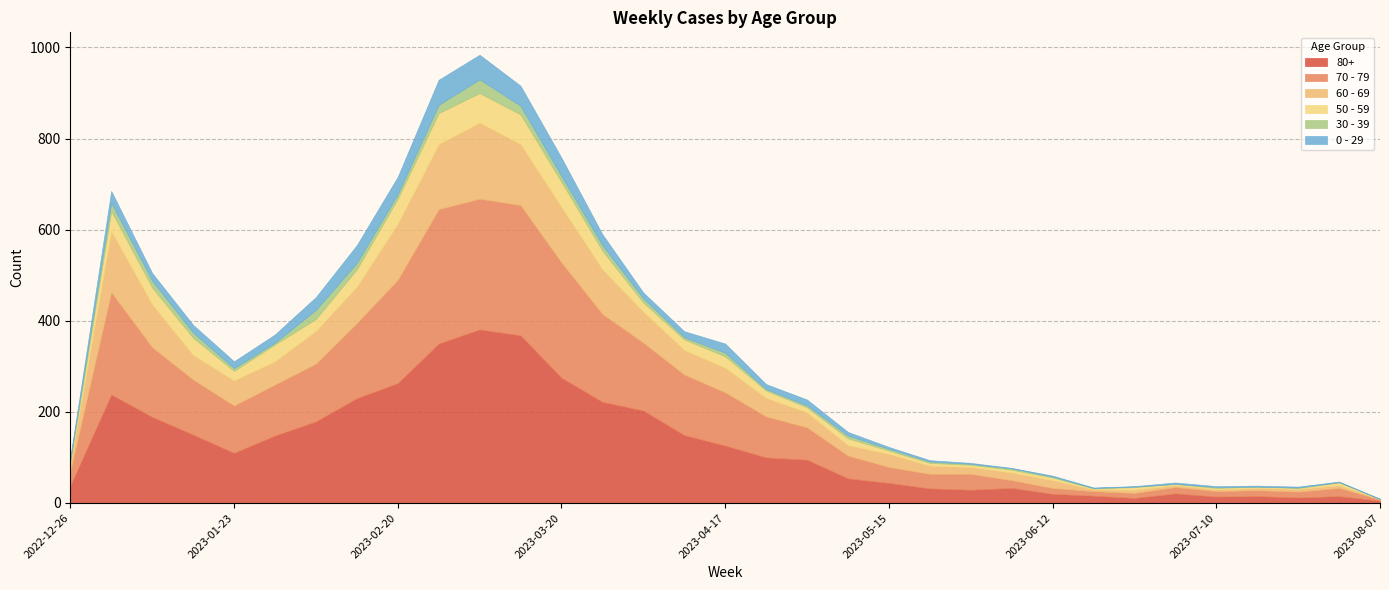

How many values in 30 - 39 are above zero?

30